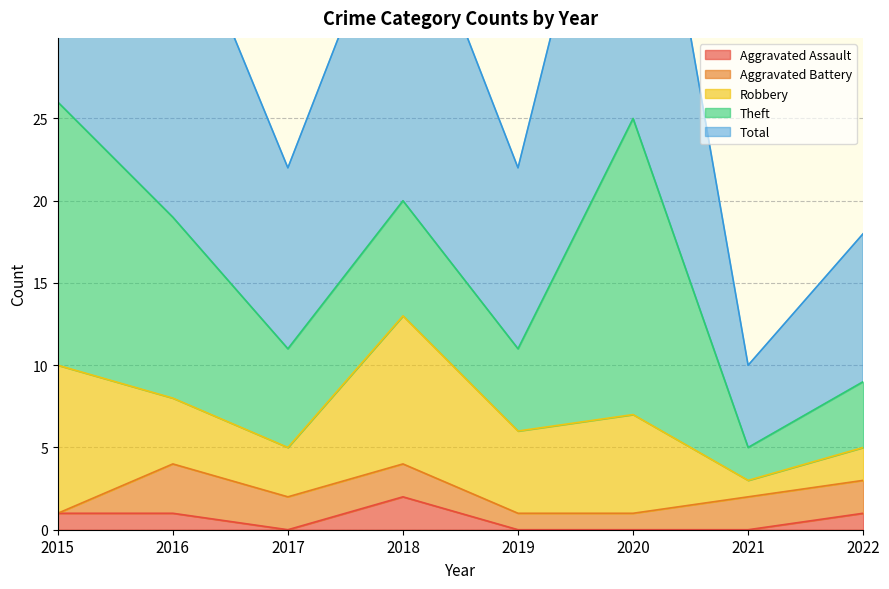

What is the sum of all Robbery values?

39